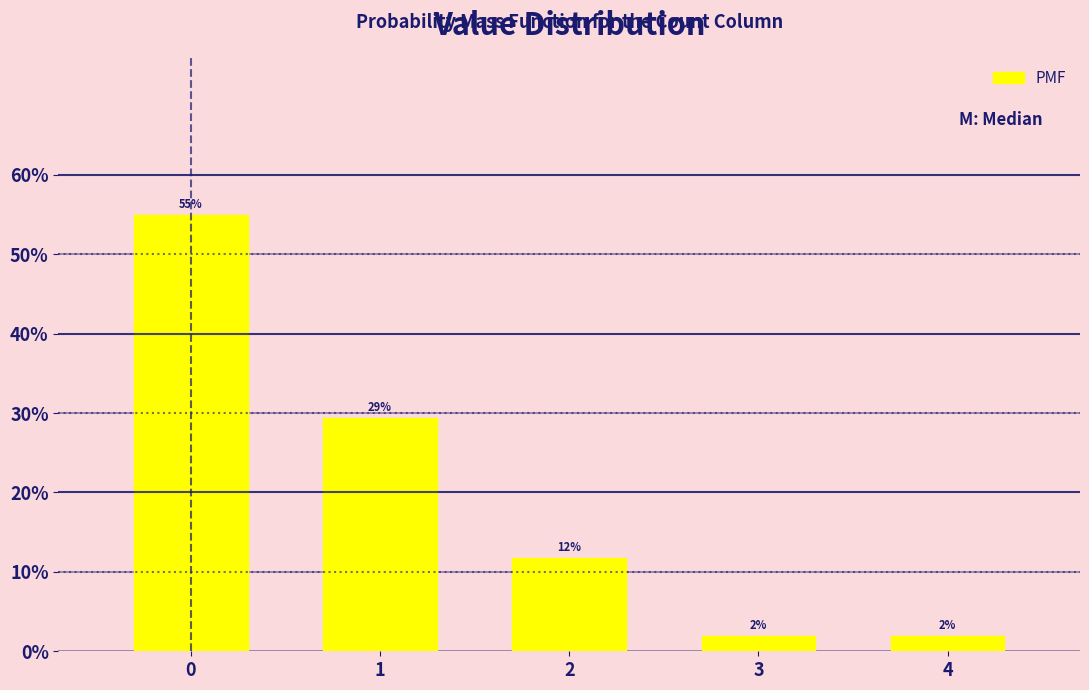

What is the smallest value displayed?

2.0